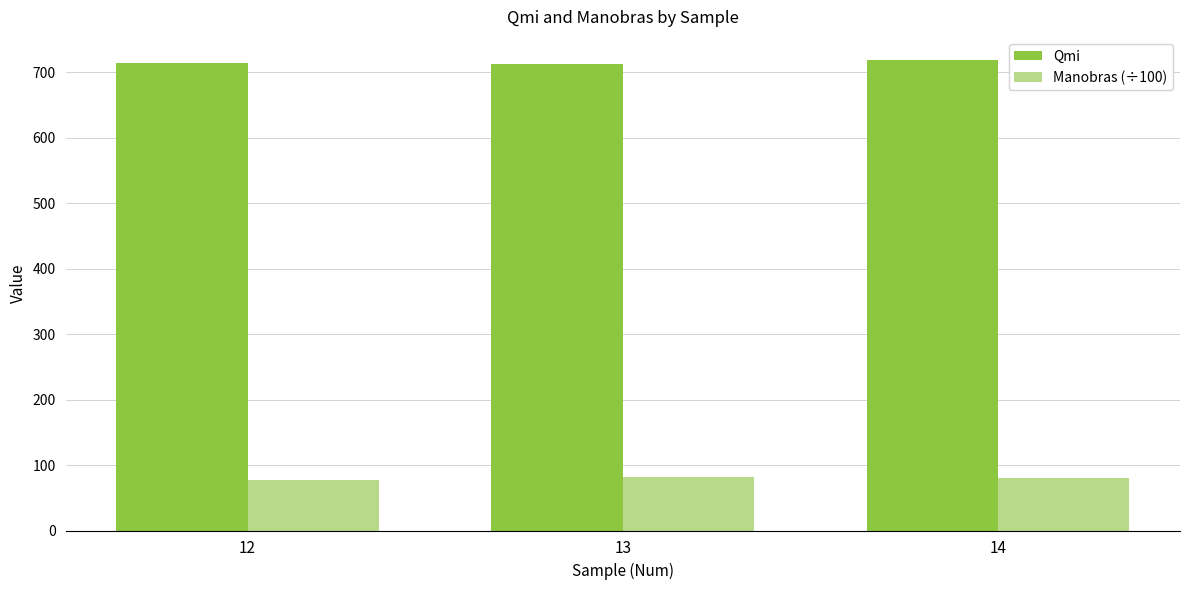

What is the difference between the highest and lowest values at 14?

638.5